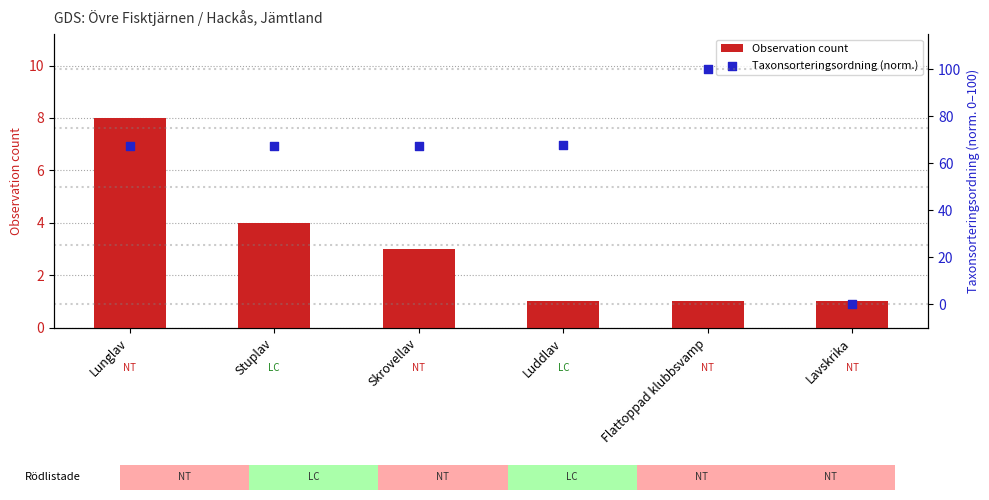

What is the total value across all series at Skrovellav?

70.5